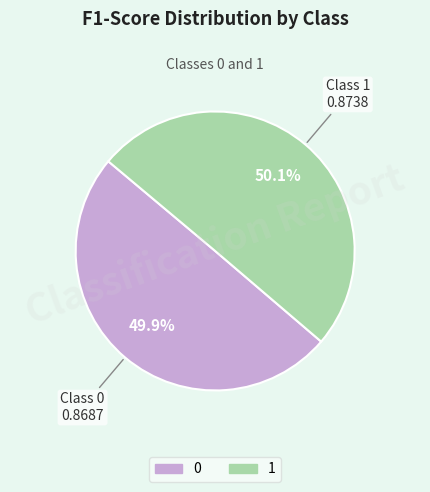

Does any single category account for the majority?

Yes